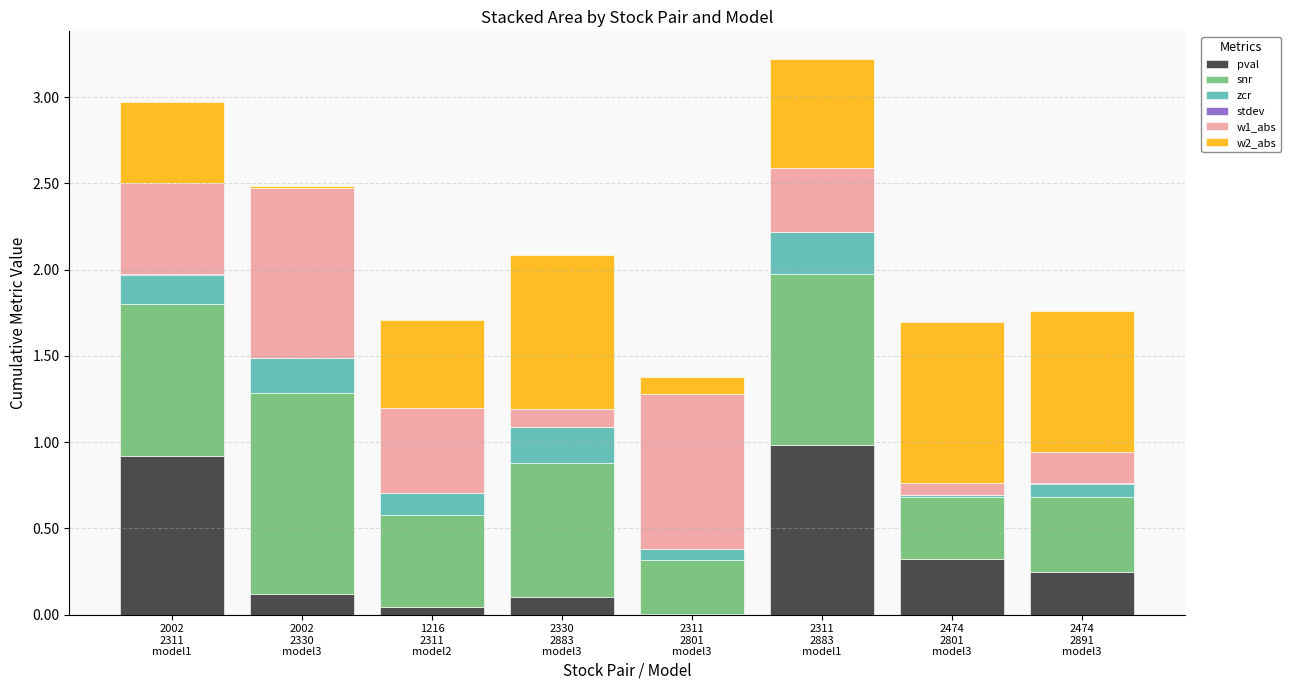

What is the highest value of the pval series?

1.0